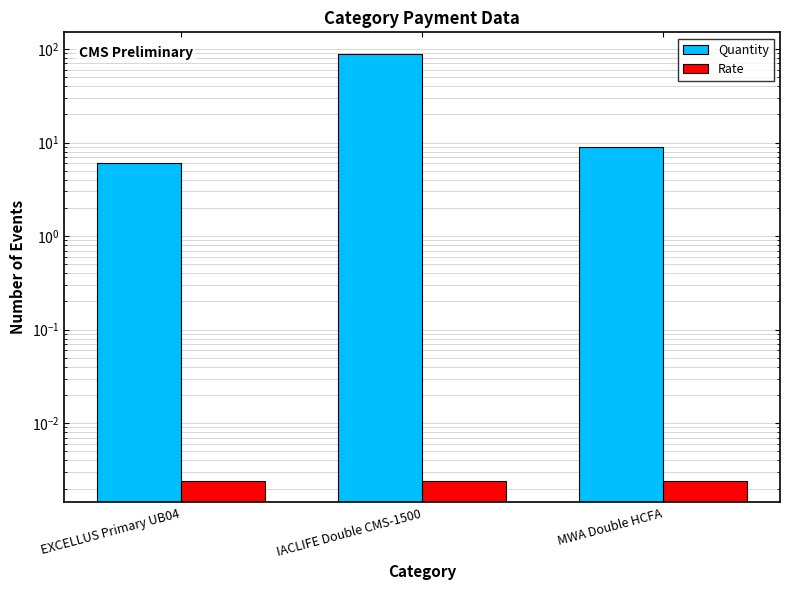

How many bars are there in total?

6